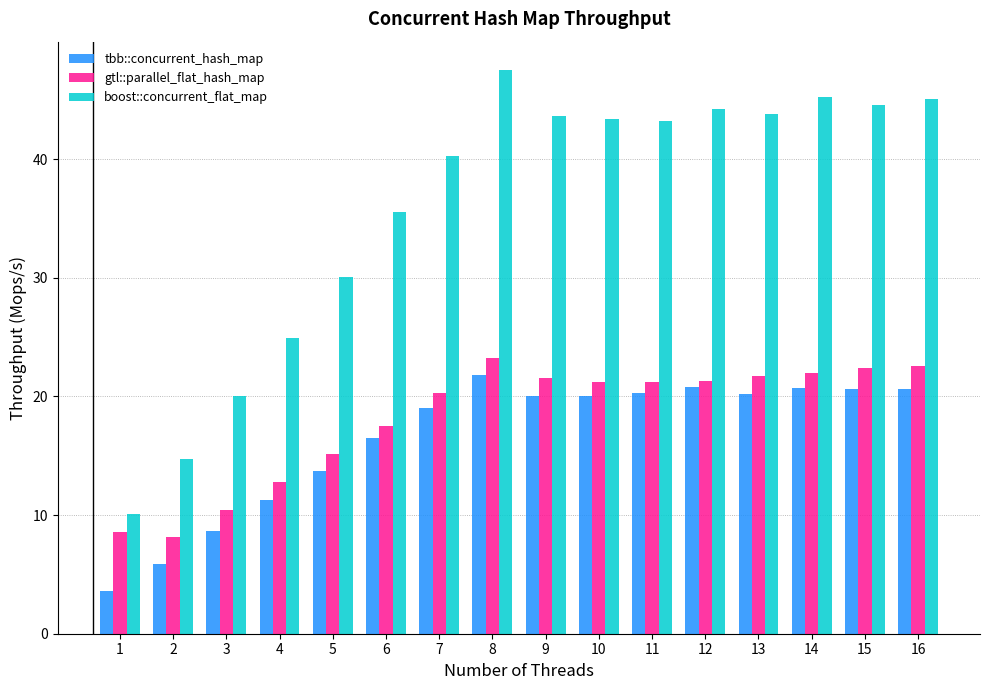

How many values in the gtl::parallel_flat_hash_map series are below 21?

7